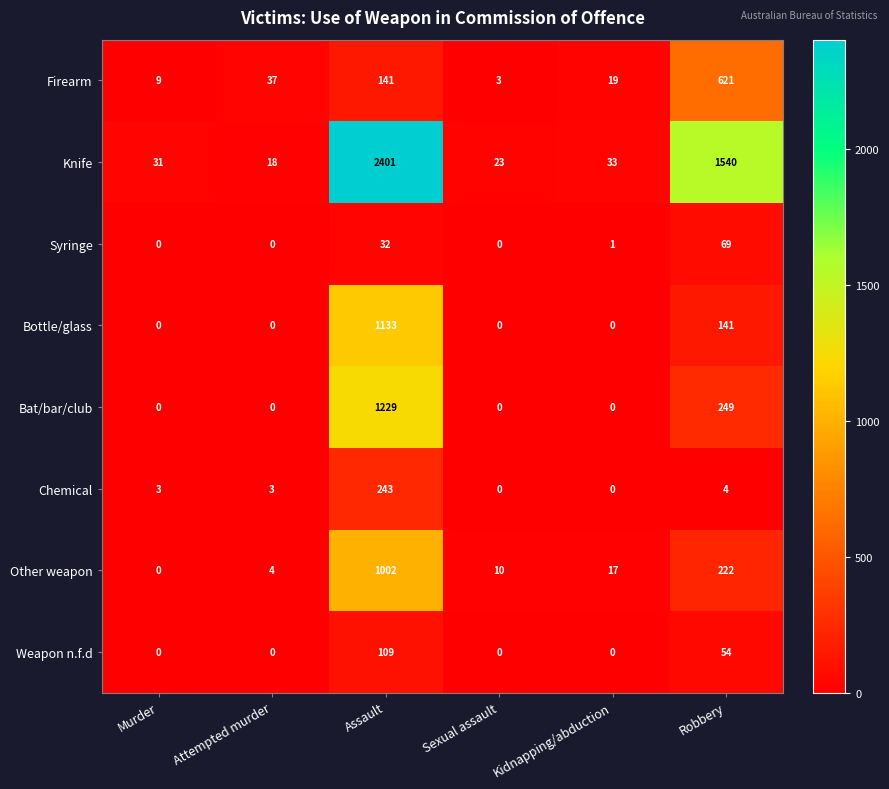

Which category has the lowest value in the Knife series?

Attempted murder